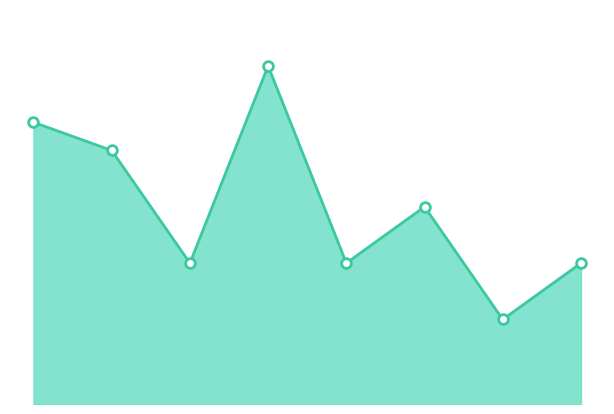

Reading left to right, transcribe all the data shown in this chart.

10	9	5	12	5	7	3	5